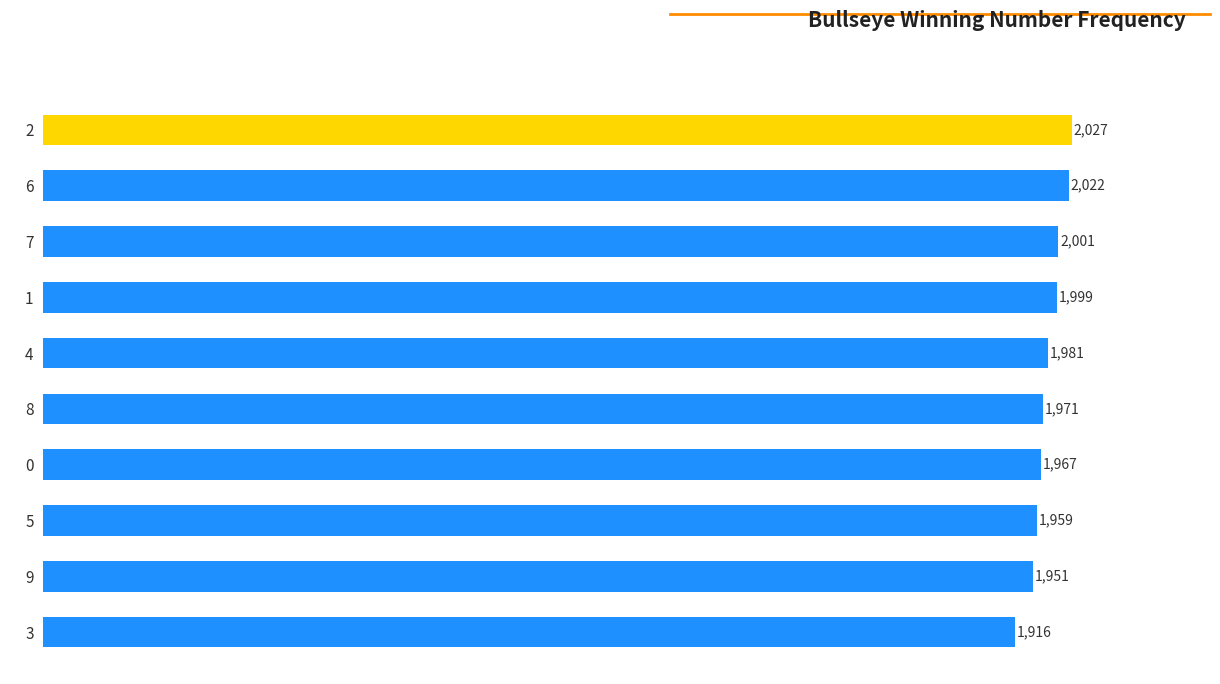

What is the minimum value shown in the chart?

1916